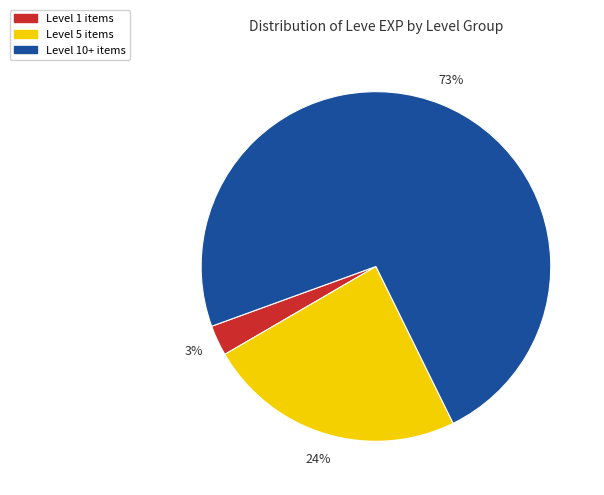

Is there a majority slice in this chart?

Yes